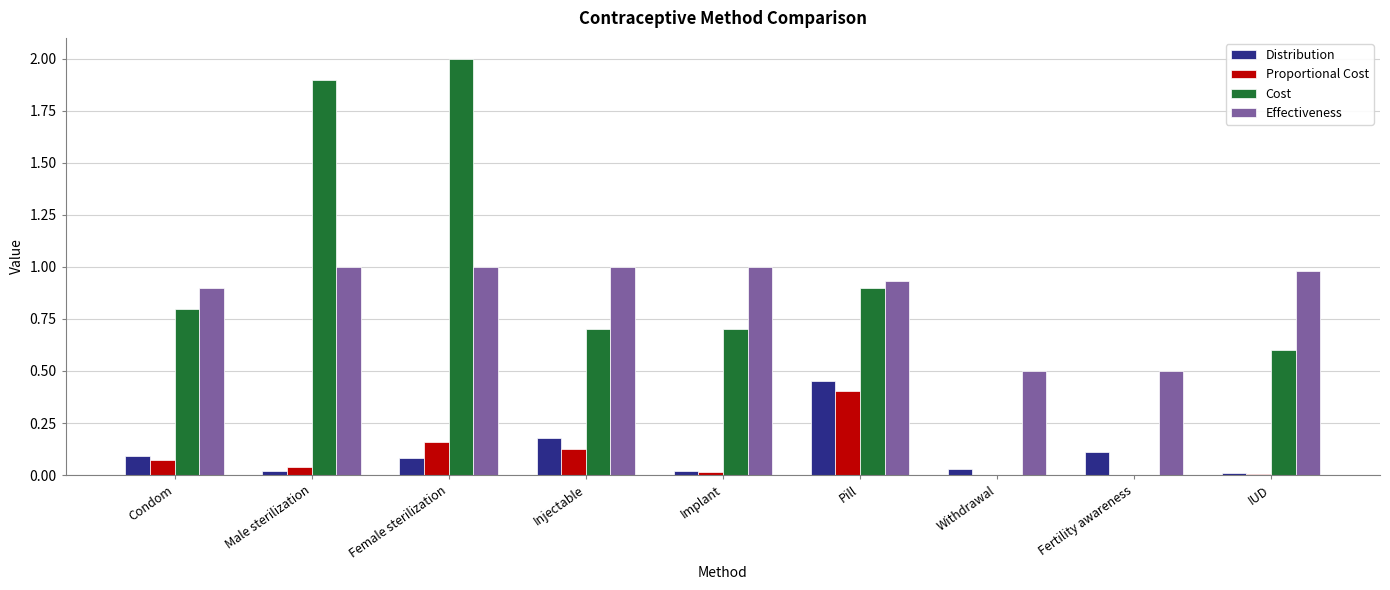

The Cost series shows 0.0 at Withdrawal. True or false?

True